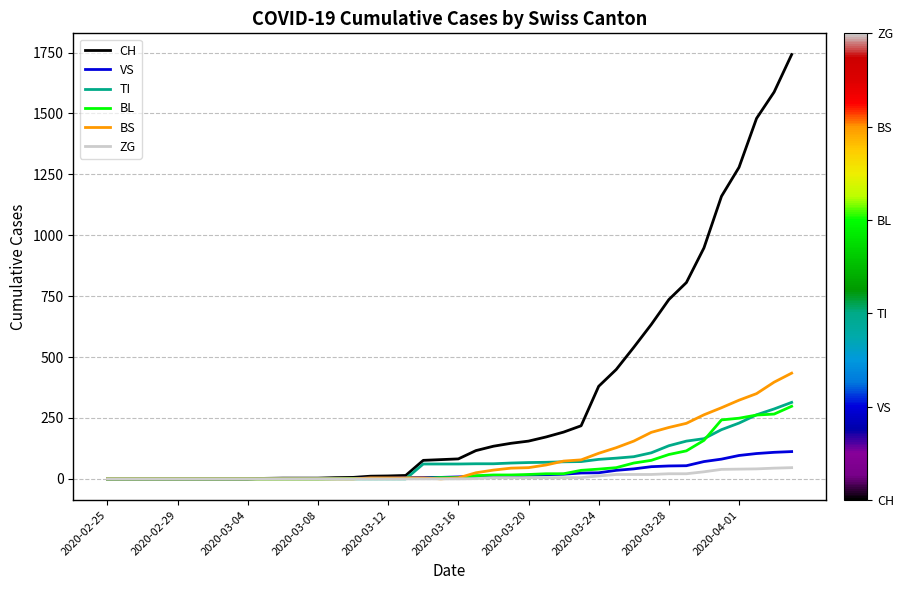

What is the average value of the CH series?

329